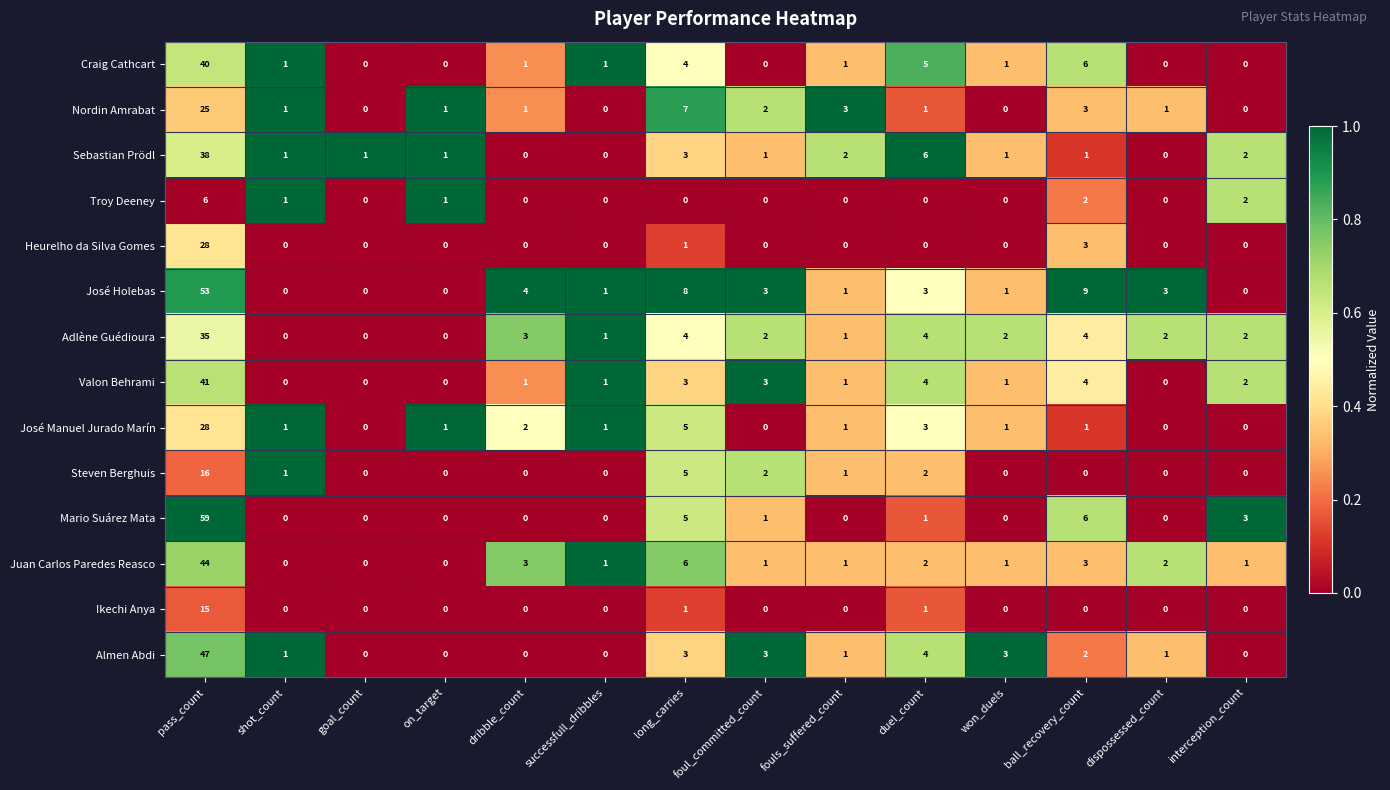

What is the spread (max minus min) of values at foul_committed_count?

3